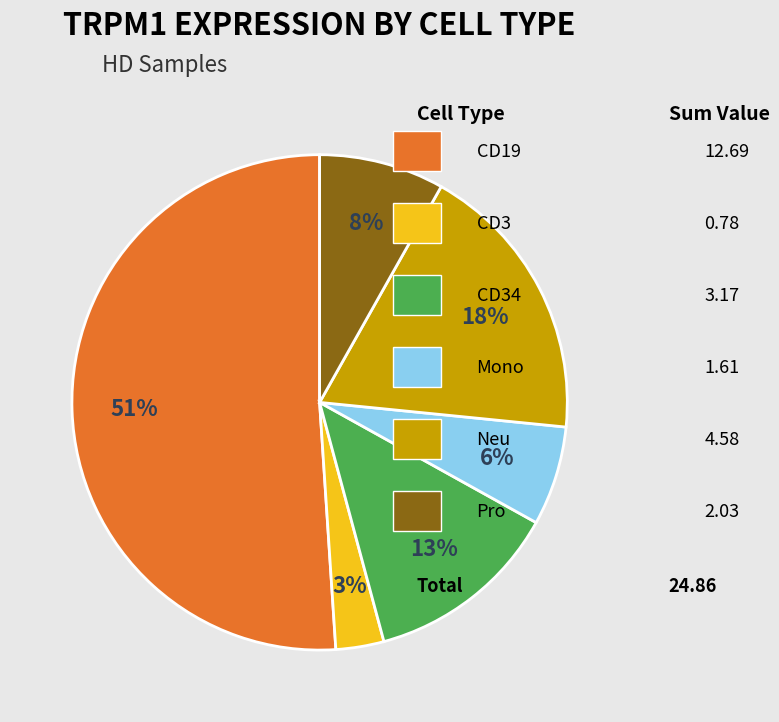

To the nearest percent, what is the average slice percentage?

17%